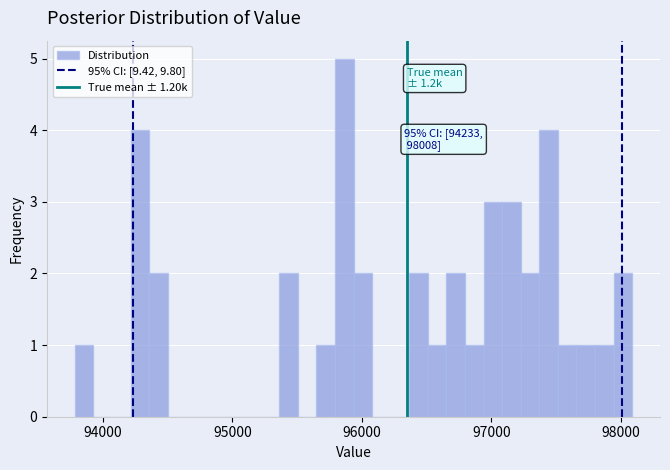

Read against the x-axis, roughly where is the centre of the tallest bar?

95900